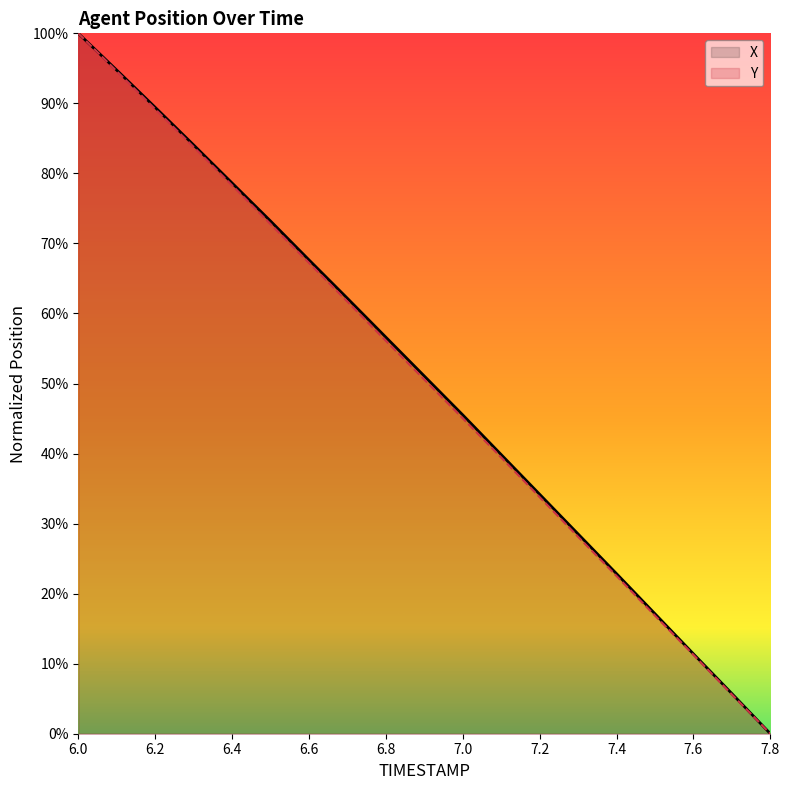

Reading right to left, list all the values displayed in this chart.

X: 7.8=0.0	7.7=5.7	7.6=11.4	7.5=17.1	7.4=22.8	7.3=28.5	7.2=34.2	7.1=39.8	7.0=45.5	6.9=51.1	6.8=56.6	6.7=62.2	6.6=67.7	6.5=73.2	6.4=78.6	6.3=84.1	6.2=89.4	6.1=94.7	6.0=100.0
Y: 7.8=0.0	7.7=5.6	7.6=11.3	7.5=16.9	7.4=22.5	7.3=28.1	7.2=33.8	7.1=39.4	7.0=45.0	6.9=50.6	6.8=56.1	6.7=61.7	6.6=67.2	6.5=72.8	6.4=78.3	6.3=83.8	6.2=89.2	6.1=94.6	6.0=100.0